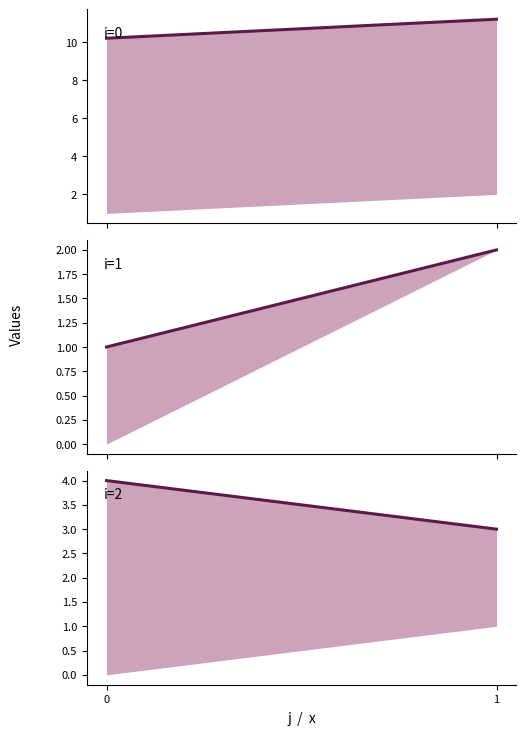

How many data points does each series have?

2